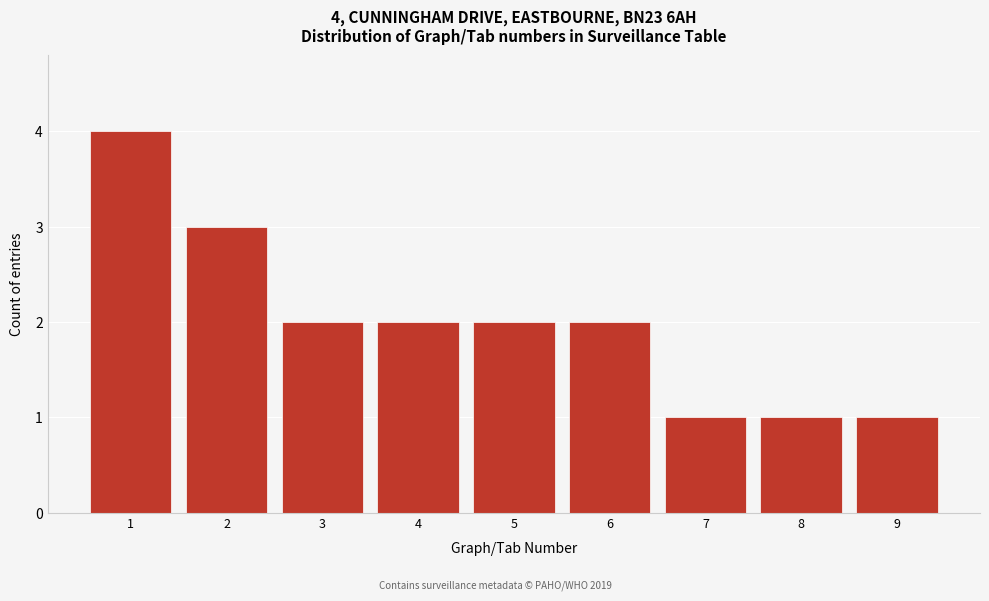

Reading left to right, list all the values displayed in this chart.

4	3	2	2	2	2	1	1	1